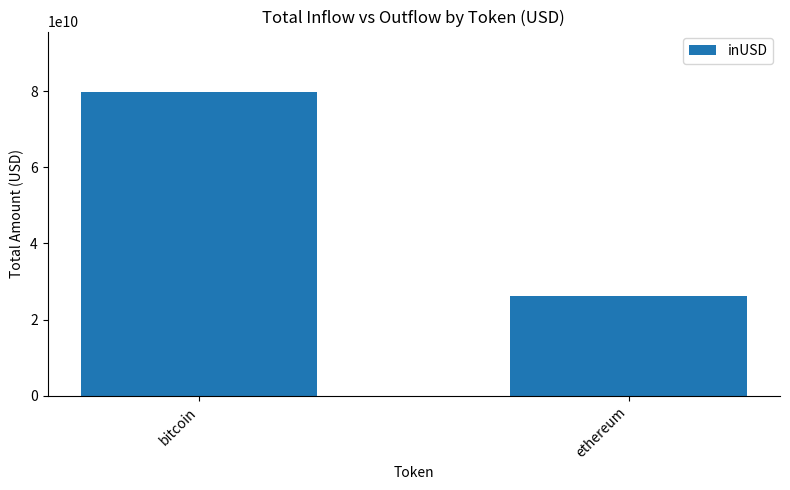

What is the sum of all values?

105876709543.5